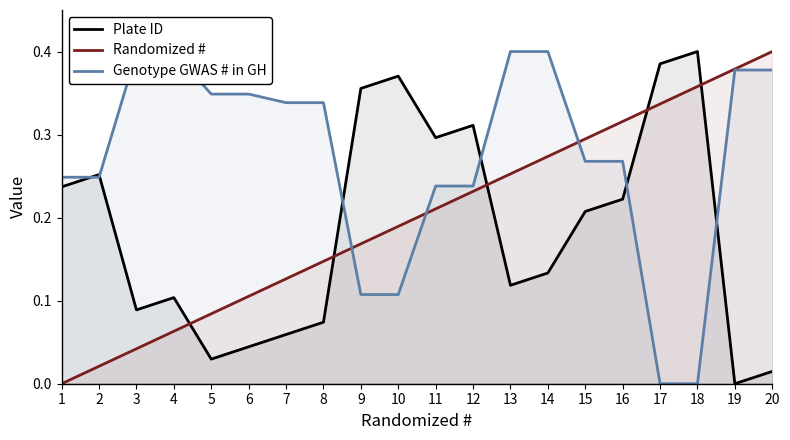

What value does the Plate ID series have at 4?

0.1